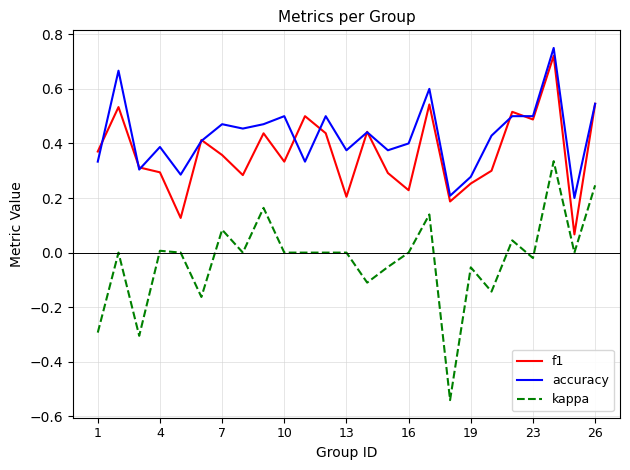

Which series has the largest range (max minus min)?

kappa